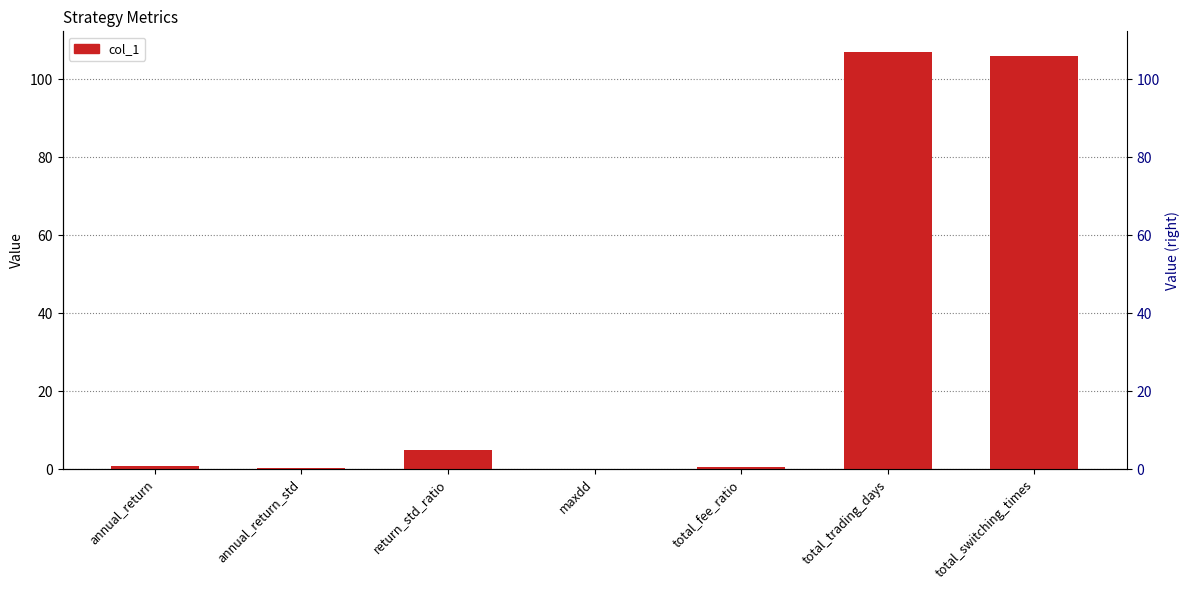

Reading right to left, extract all data points from this chart.

total_switching_times=106.0	total_trading_days=107.0	total_fee_ratio=0.6	maxdd=0.0	return_std_ratio=4.9	annual_return_std=0.2	annual_return=0.9